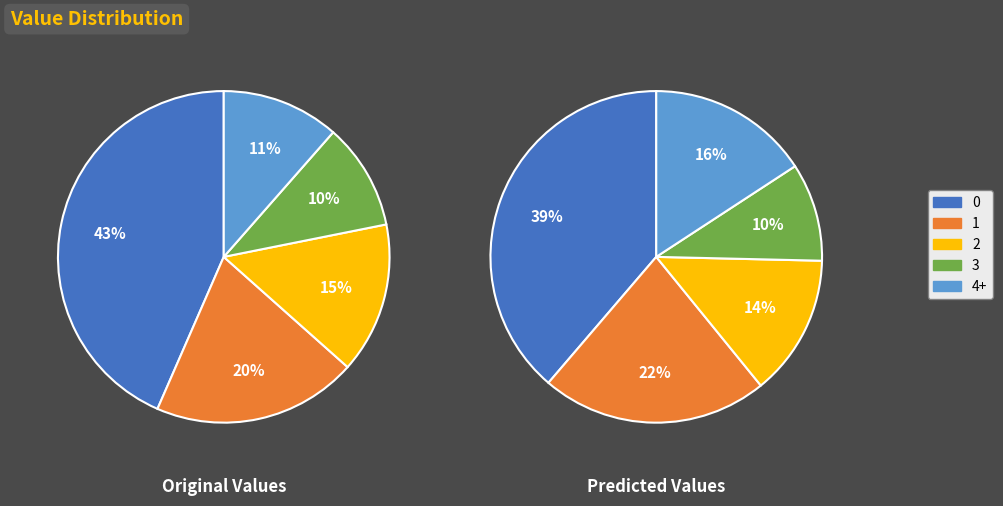

Is the sum of 4+ and 3 greater than half?

No